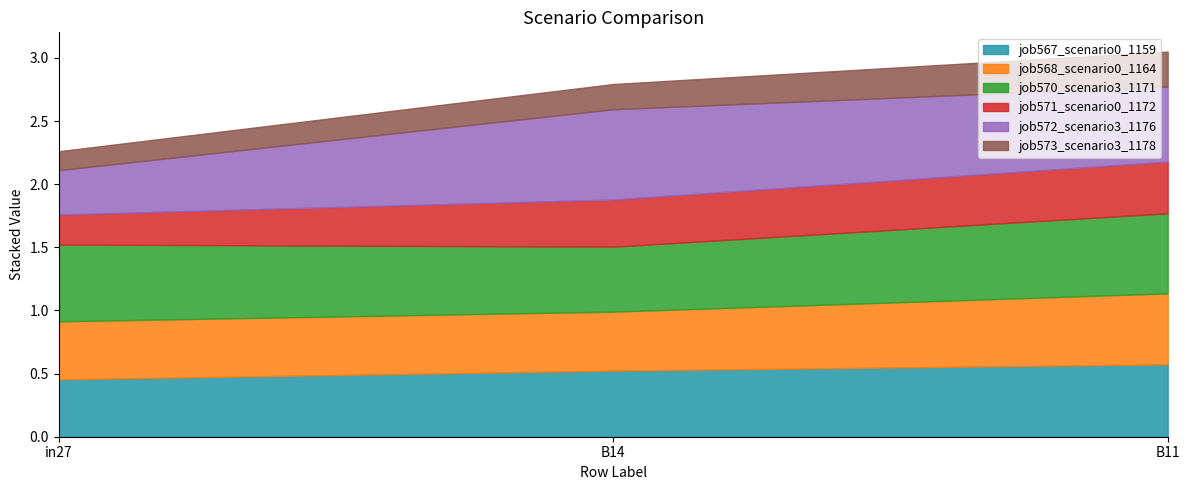

What is the difference between the highest and lowest values at B14?

0.5